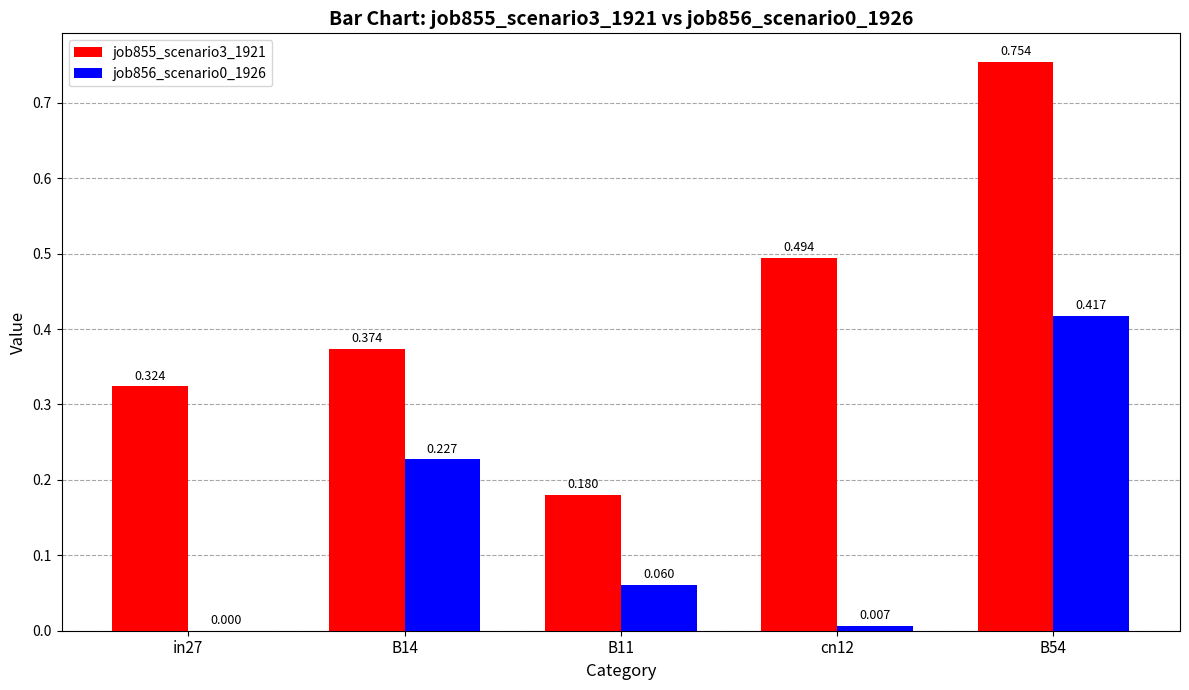

What is the label of the 2nd bar from the left?

B14